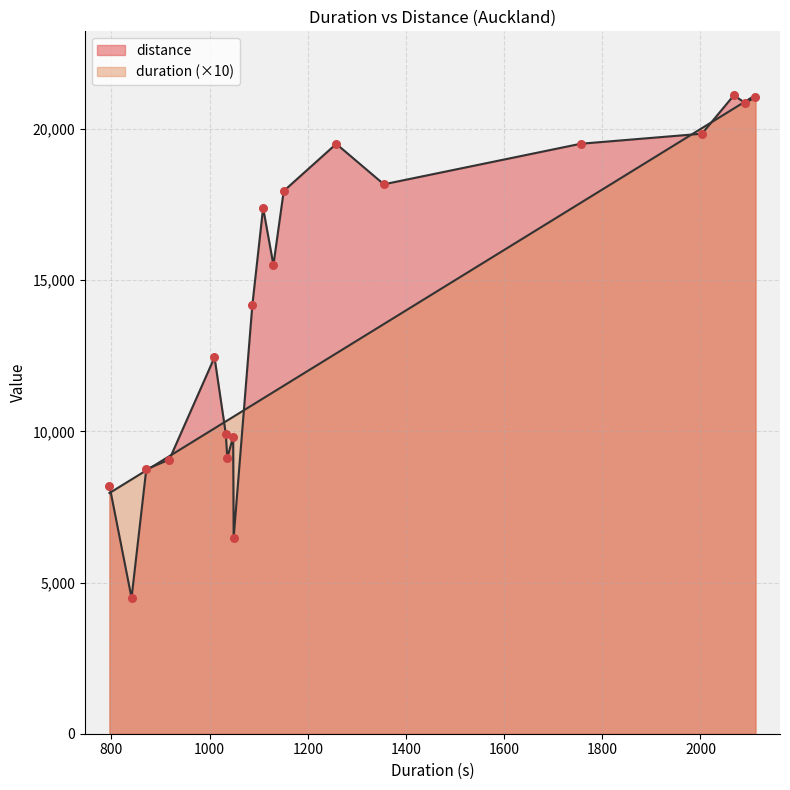

Which series reaches the minimum Y coordinate?

duration